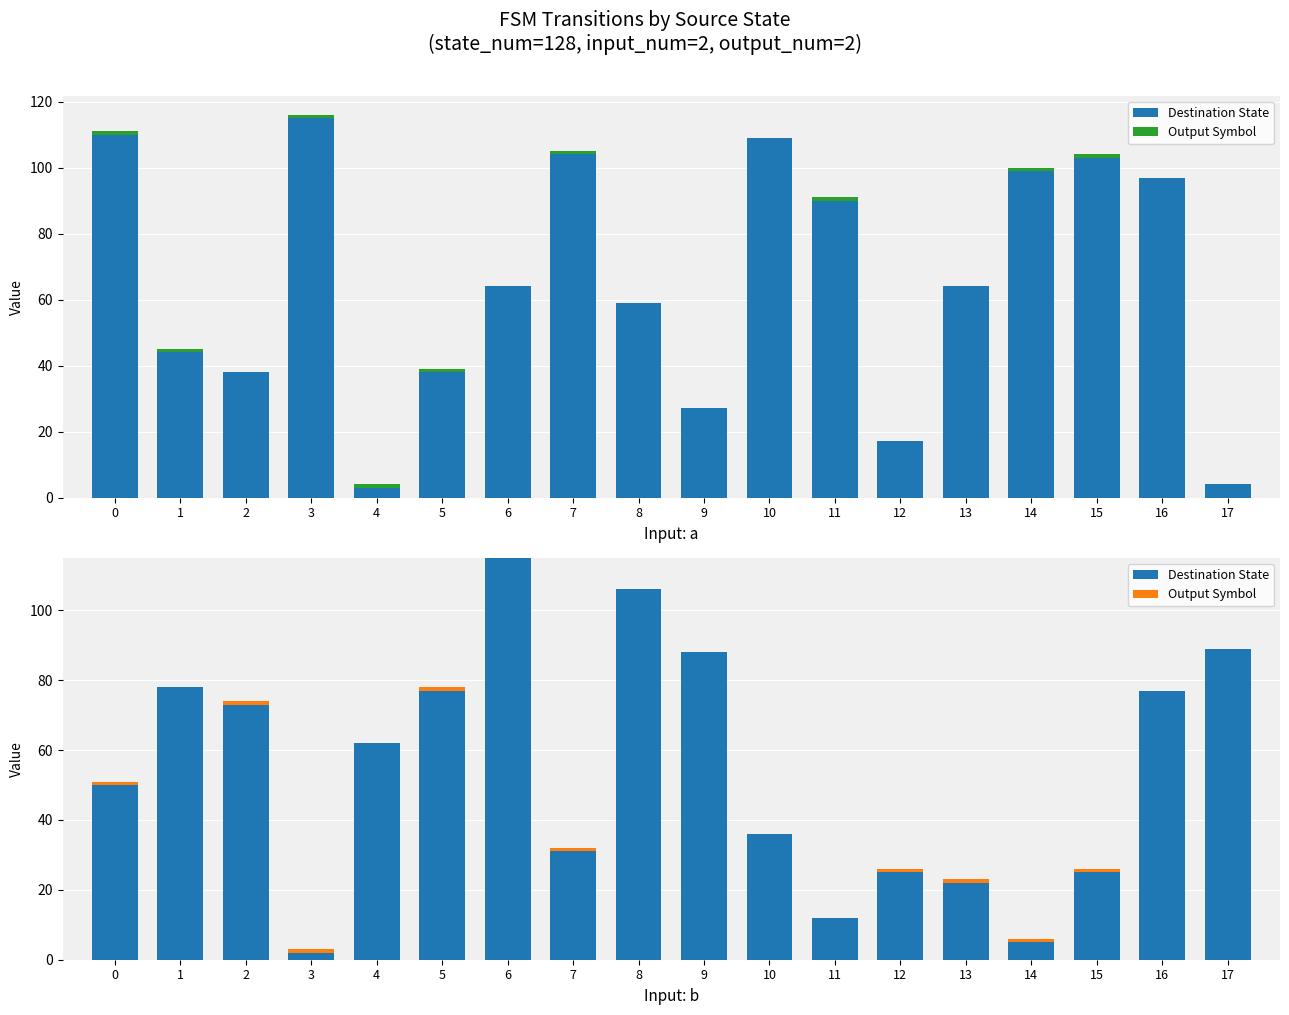

What is the average value of the Destination State series?

54